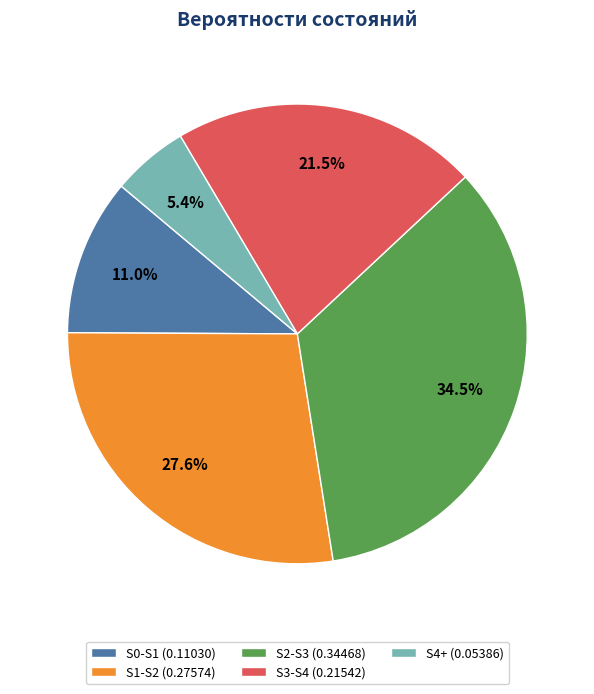

How many segments does this pie chart have?

5